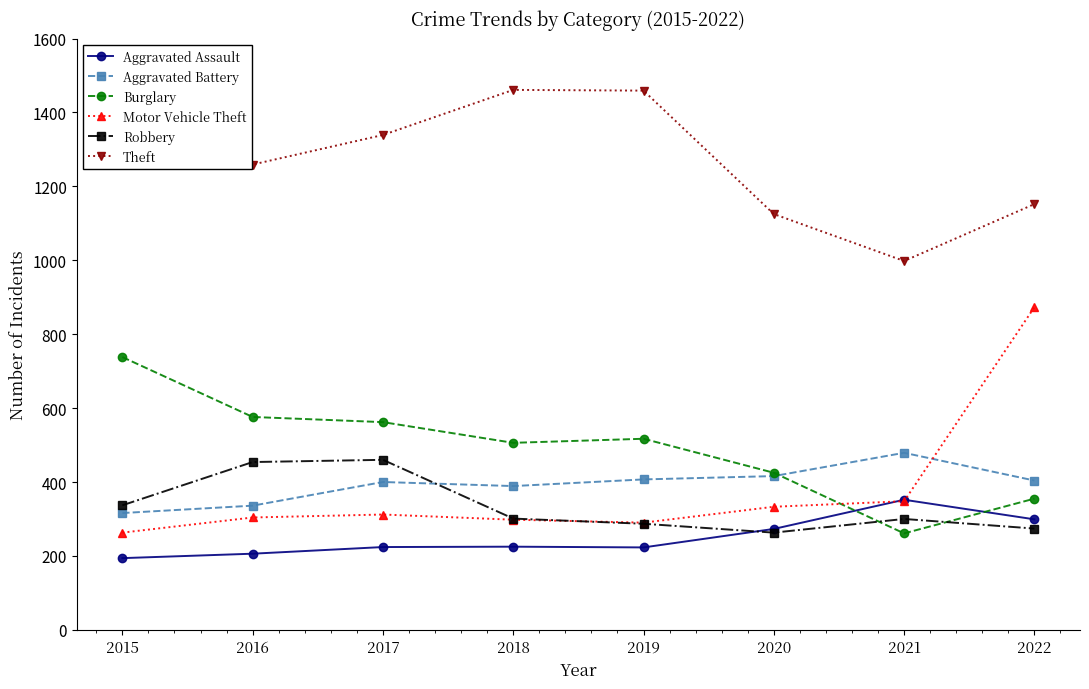

Read the Motor Vehicle Theft value at 2022.

873